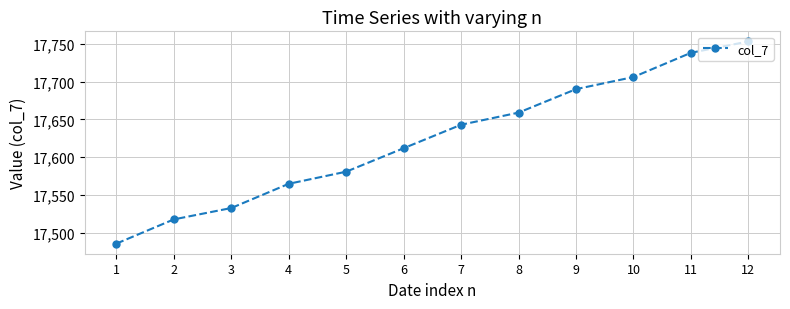

What is the average value?

17624